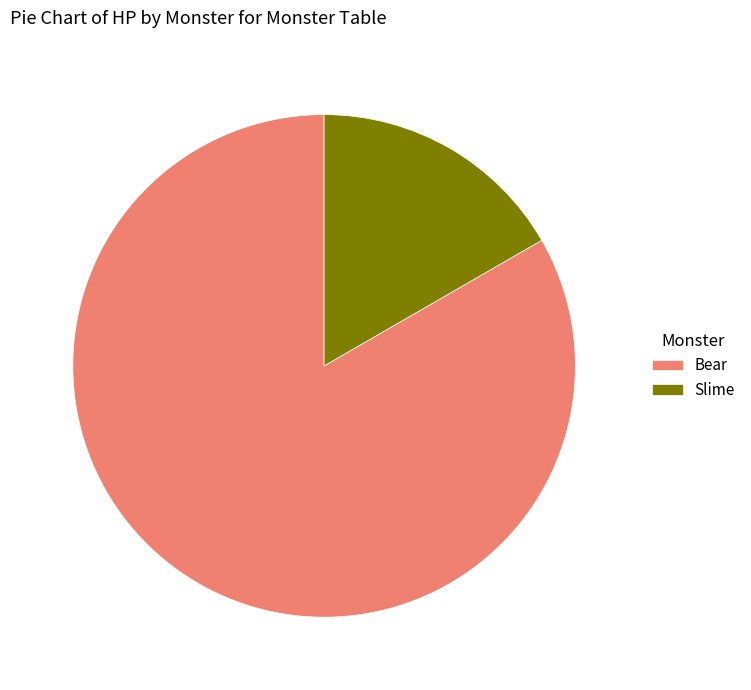

Which category has the smallest portion of the pie?

Slime